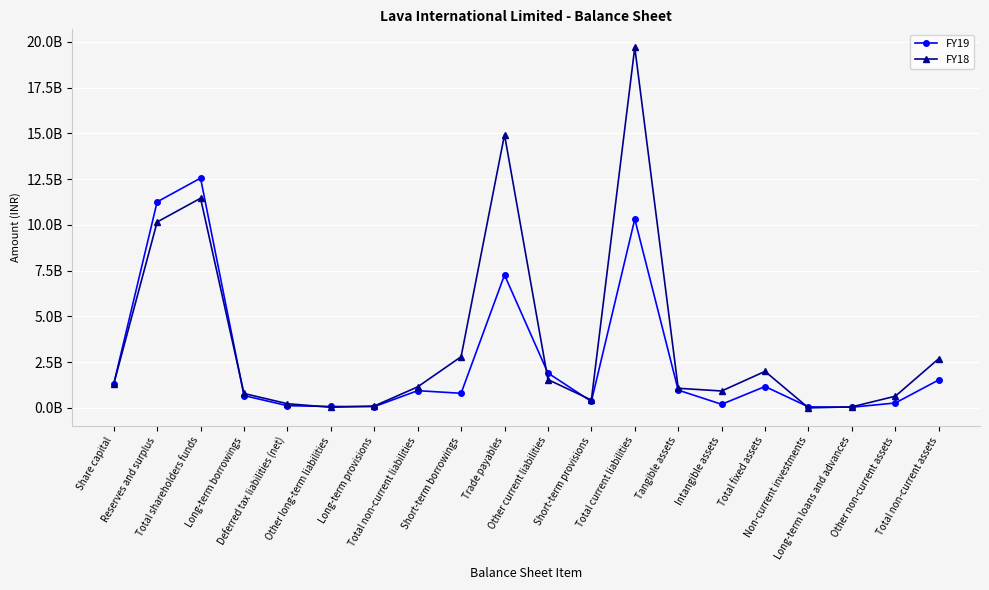

What is the average value of the FY18 series?

3598471451